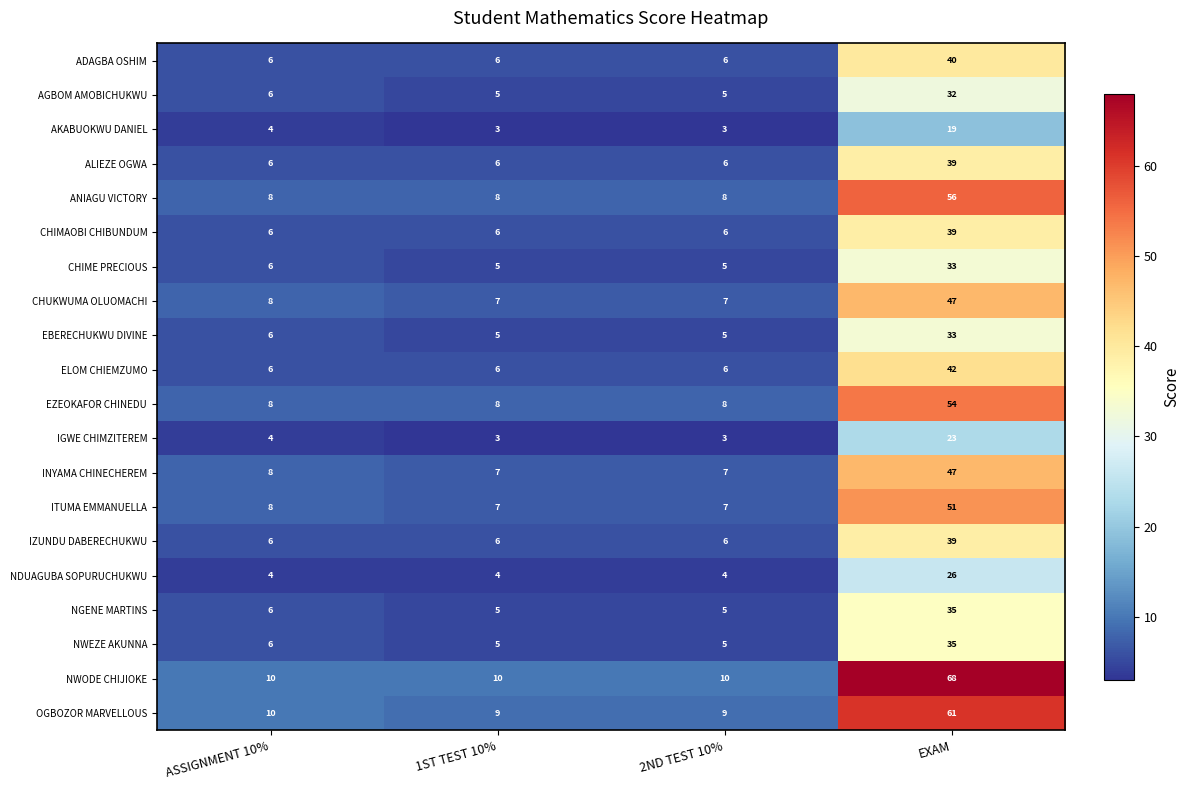

Which series has the largest range (max minus min)?

NWODE CHIJIOKE